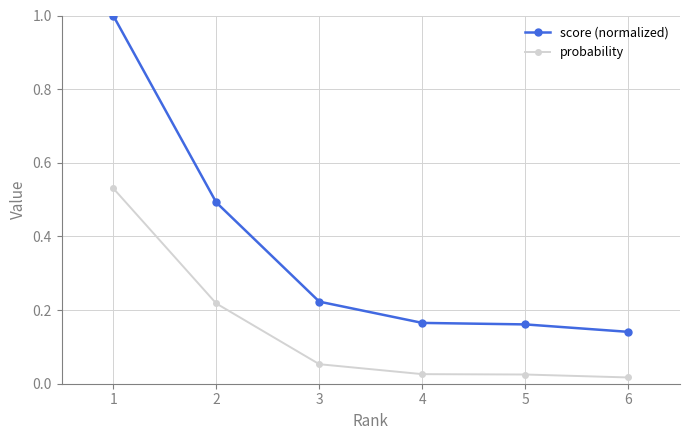

What is the average value of the score (normalized) series?

0.4